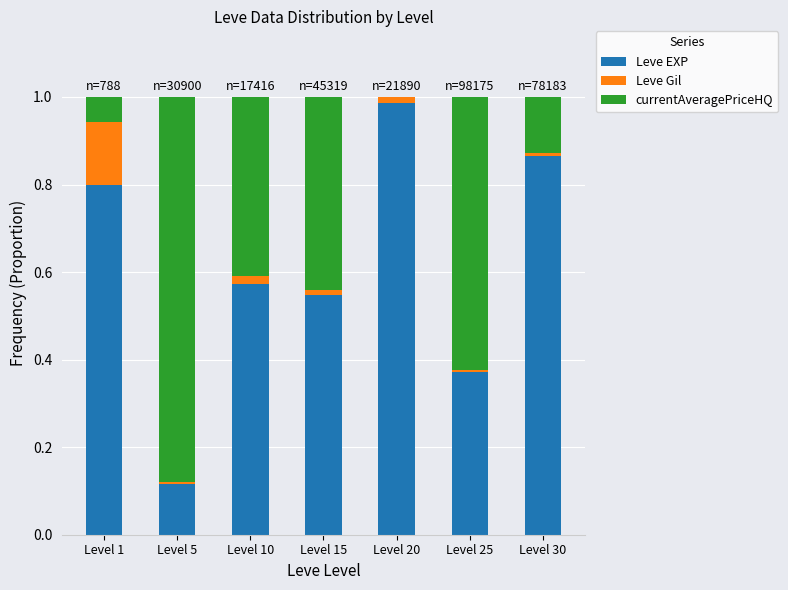

The Leve EXP series shows 0.4 at Level 25. True or false?

True